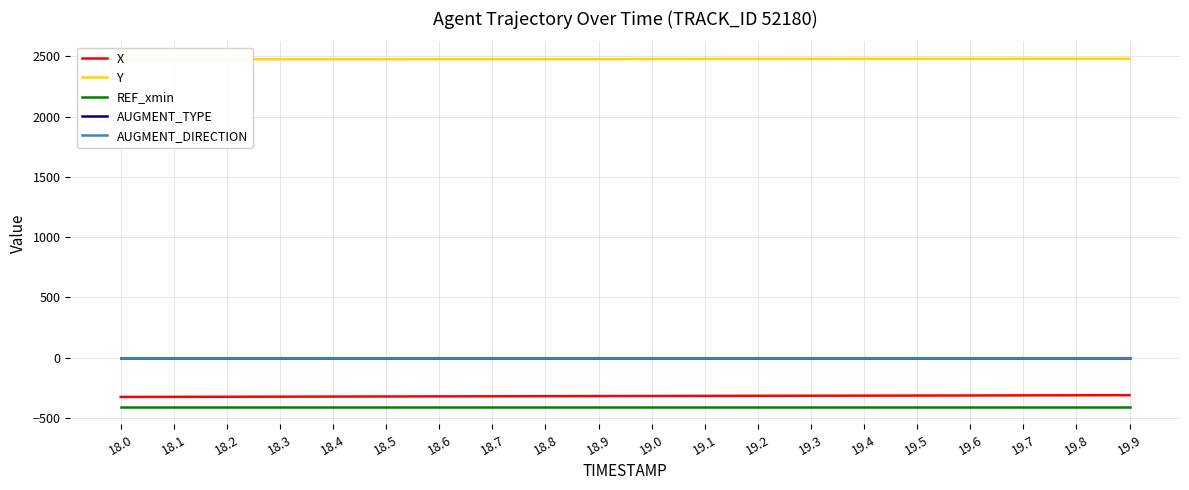

Reading right to left, what are all the values shown in this chart?

X: 19.9=-311.6	19.8=-312.3	19.7=-313.1	19.6=-313.9	19.5=-314.6	19.4=-315.4	19.3=-316.1	19.2=-316.9	19.1=-317.7	19.0=-318.4	18.9=-319.2	18.8=-319.9	18.7=-320.7	18.6=-321.5	18.5=-322.2	18.4=-323.0	18.3=-323.7	18.2=-324.5	18.1=-325.3	18.0=-326.0
Y: 19.9=2479.0	19.8=2478.7	19.7=2478.5	19.6=2478.2	19.5=2477.9	19.4=2477.7	19.3=2477.4	19.2=2477.2	19.1=2476.9	19.0=2476.7	18.9=2476.4	18.8=2476.2	18.7=2475.9	18.6=2475.7	18.5=2475.4	18.4=2475.1	18.3=2474.9	18.2=2474.6	18.1=2474.4	18.0=2474.1
REF_xmin: 19.9=-408.5	19.8=-408.5	19.7=-408.5	19.6=-408.5	19.5=-408.5	19.4=-408.5	19.3=-408.5	19.2=-408.5	19.1=-408.5	19.0=-408.5	18.9=-408.5	18.8=-408.5	18.7=-408.5	18.6=-408.5	18.5=-408.5	18.4=-408.5	18.3=-408.5	18.2=-408.5	18.1=-408.5	18.0=-408.5
AUGMENT_TYPE: 19.9=0.0	19.8=0.0	19.7=0.0	19.6=0.0	19.5=0.0	19.4=0.0	19.3=0.0	19.2=0.0	19.1=0.0	19.0=0.0	18.9=0.0	18.8=0.0	18.7=0.0	18.6=0.0	18.5=0.0	18.4=0.0	18.3=0.0	18.2=0.0	18.1=0.0	18.0=0.0
AUGMENT_DIRECTION: 19.9=0.0	19.8=0.0	19.7=0.0	19.6=0.0	19.5=0.0	19.4=0.0	19.3=0.0	19.2=0.0	19.1=0.0	19.0=0.0	18.9=0.0	18.8=0.0	18.7=0.0	18.6=0.0	18.5=0.0	18.4=0.0	18.3=0.0	18.2=0.0	18.1=0.0	18.0=0.0